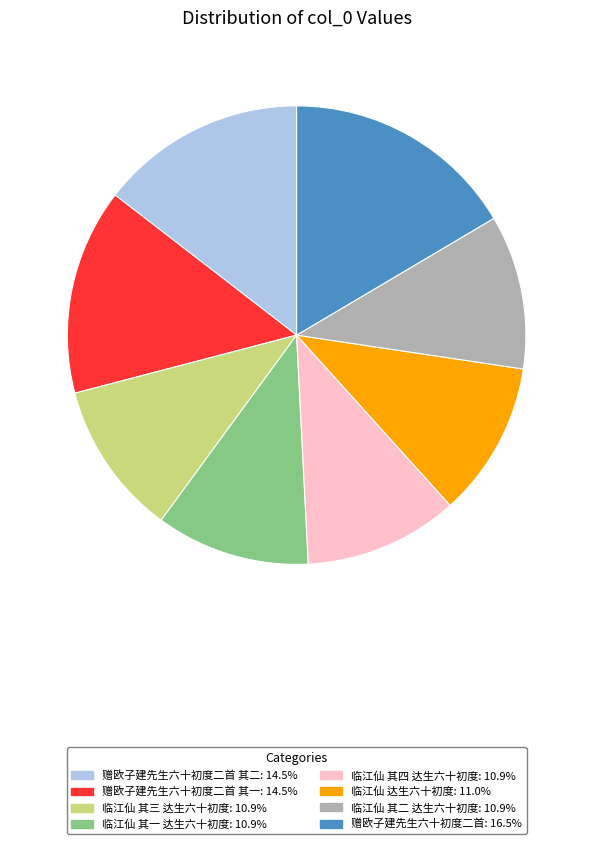

Is there any slice that represents more than half of the pie?

No